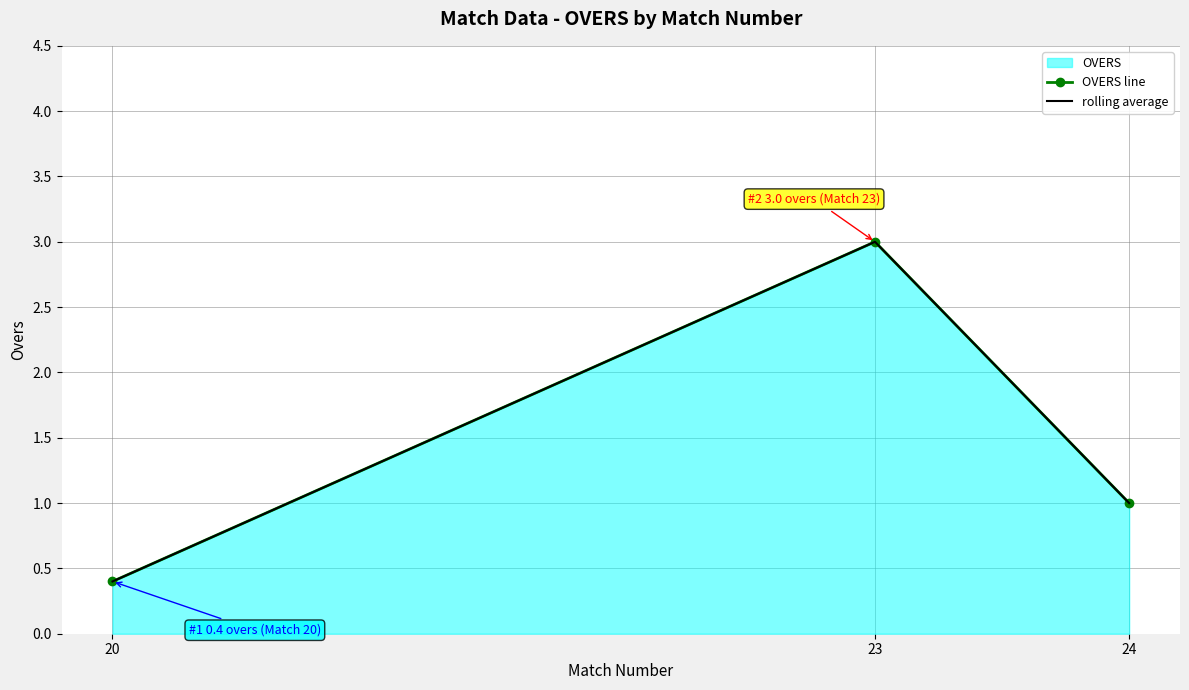

At how many categories does at least one series exceed 2?

1